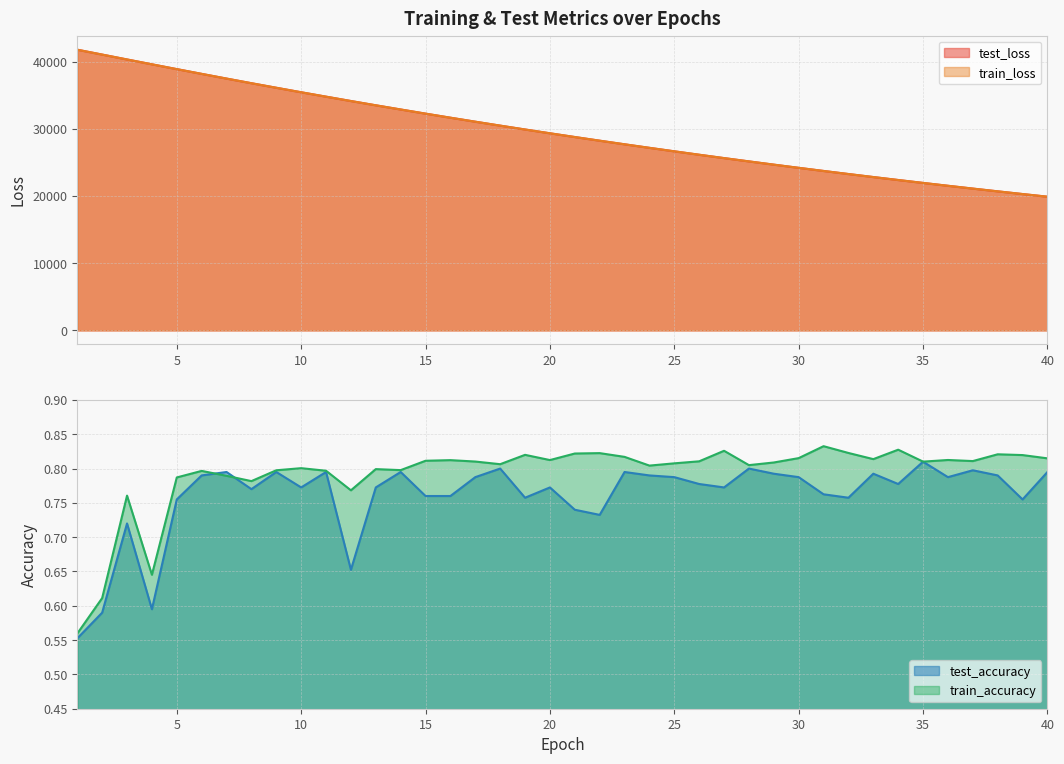

Is the value of train_loss at 36 greater than the value of test_loss at 27?

No